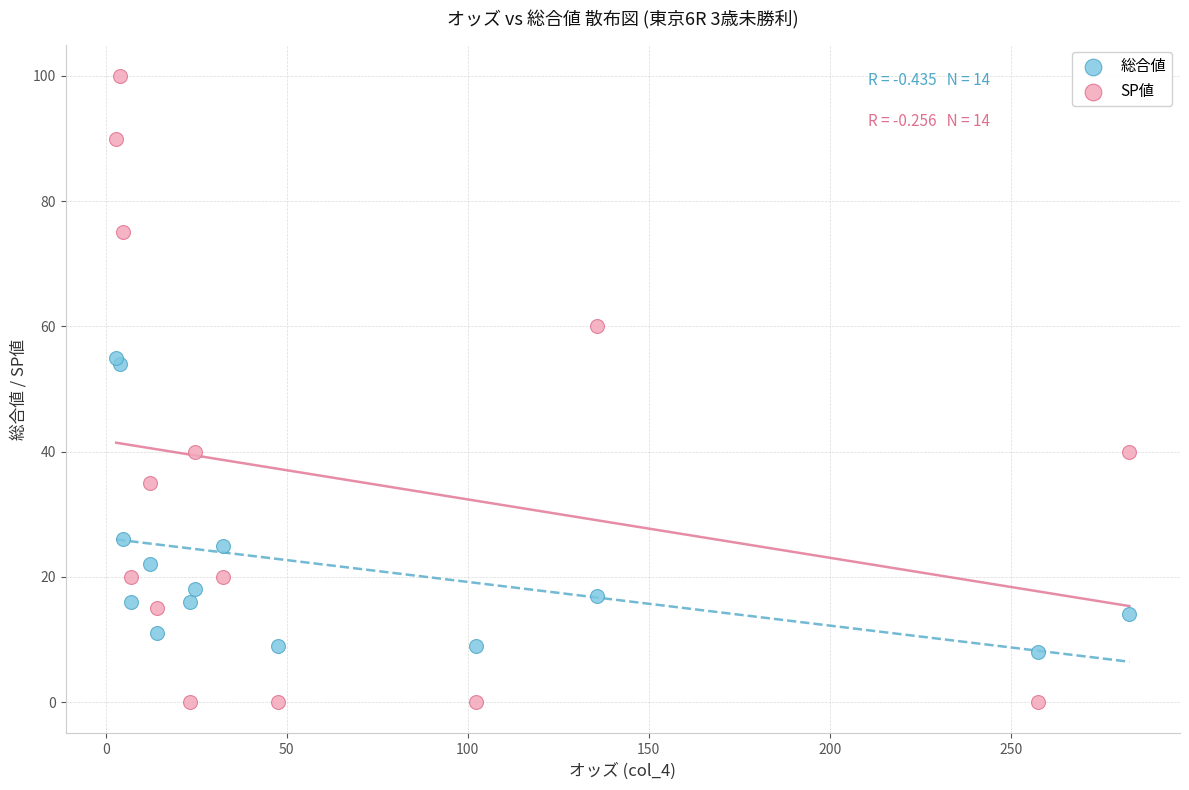

Which series reaches the minimum Y coordinate?

SP値